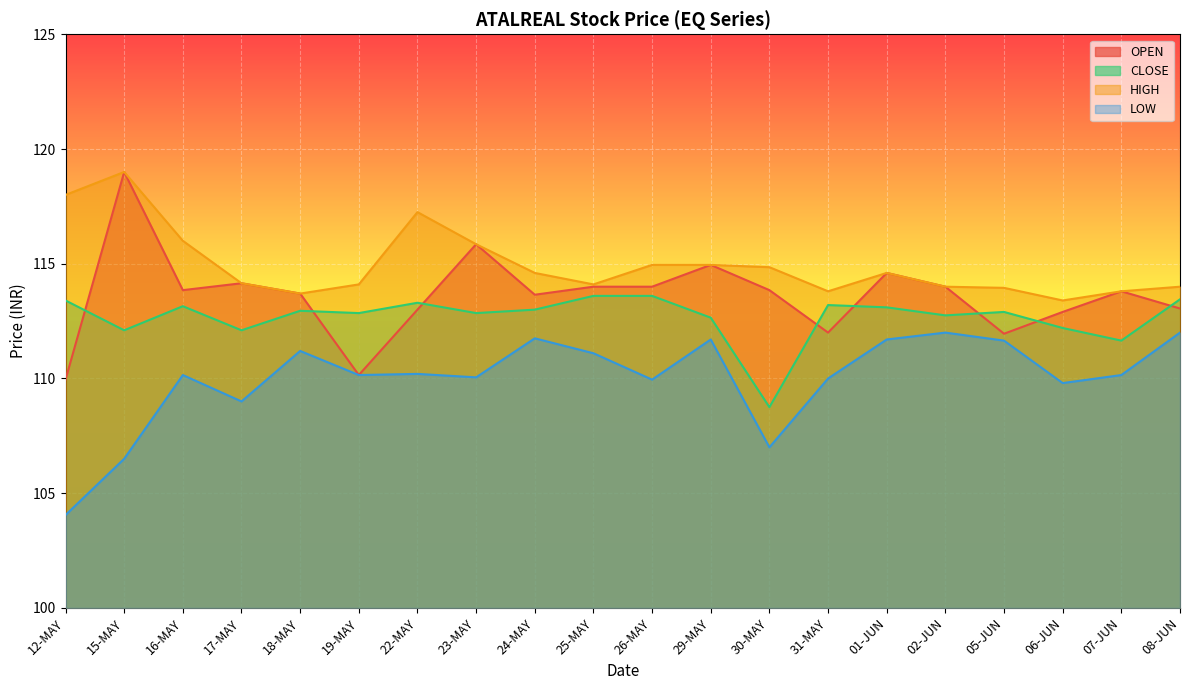

Reading right to left, transcribe all the data shown in this chart.

OPEN: 08-JUN=113.0	07-JUN=113.8	06-JUN=112.9	05-JUN=112.0	02-JUN=114.0	01-JUN=114.6	31-MAY=112.0	30-MAY=113.8	29-MAY=115.0	26-MAY=114.0	25-MAY=114.0	24-MAY=113.7	23-MAY=115.8	22-MAY=113.0	19-MAY=110.2	18-MAY=113.7	17-MAY=114.2	16-MAY=113.8	15-MAY=119.0	12-MAY=110.0
CLOSE: 08-JUN=113.5	07-JUN=111.7	06-JUN=112.2	05-JUN=112.9	02-JUN=112.8	01-JUN=113.1	31-MAY=113.2	30-MAY=108.8	29-MAY=112.7	26-MAY=113.6	25-MAY=113.6	24-MAY=113.0	23-MAY=112.8	22-MAY=113.3	19-MAY=112.8	18-MAY=113.0	17-MAY=112.1	16-MAY=113.2	15-MAY=112.1	12-MAY=113.4
HIGH: 08-JUN=114.0	07-JUN=113.8	06-JUN=113.4	05-JUN=114.0	02-JUN=114.0	01-JUN=114.6	31-MAY=113.8	30-MAY=114.8	29-MAY=115.0	26-MAY=115.0	25-MAY=114.1	24-MAY=114.6	23-MAY=115.8	22-MAY=117.2	19-MAY=114.1	18-MAY=113.7	17-MAY=114.2	16-MAY=116.0	15-MAY=119.0	12-MAY=118.0
LOW: 08-JUN=112.0	07-JUN=110.2	06-JUN=109.8	05-JUN=111.7	02-JUN=112.0	01-JUN=111.7	31-MAY=110.0	30-MAY=107.0	29-MAY=111.7	26-MAY=110.0	25-MAY=111.1	24-MAY=111.8	23-MAY=110.0	22-MAY=110.2	19-MAY=110.2	18-MAY=111.2	17-MAY=109.0	16-MAY=110.2	15-MAY=106.5	12-MAY=104.0